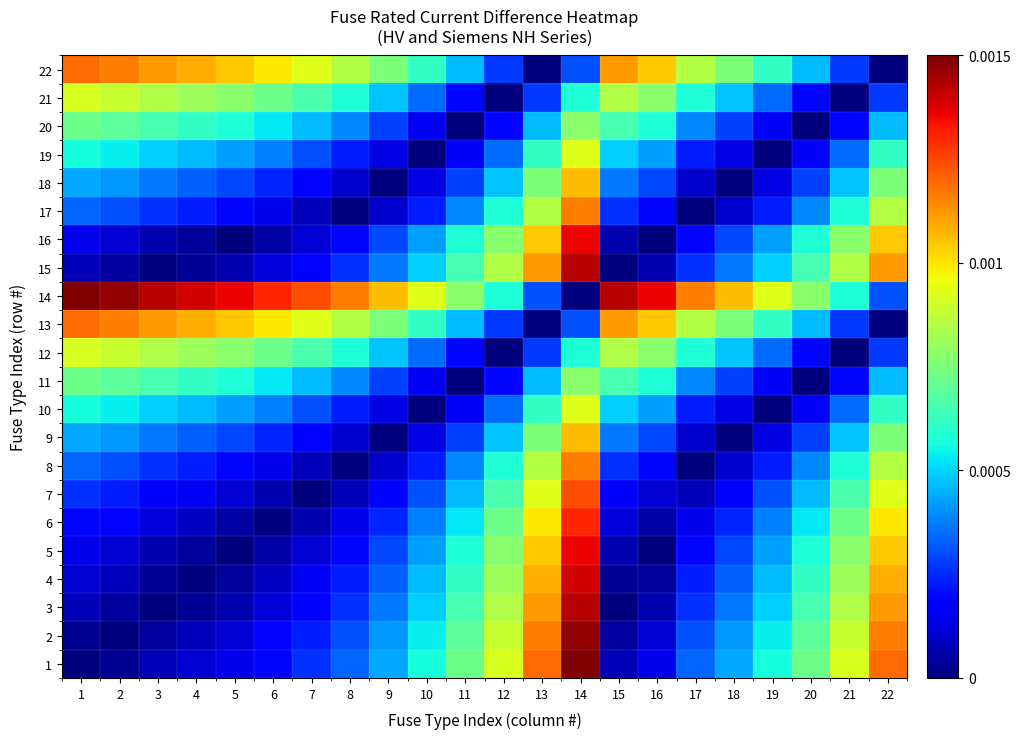

Which series has the largest total across all categories?

14